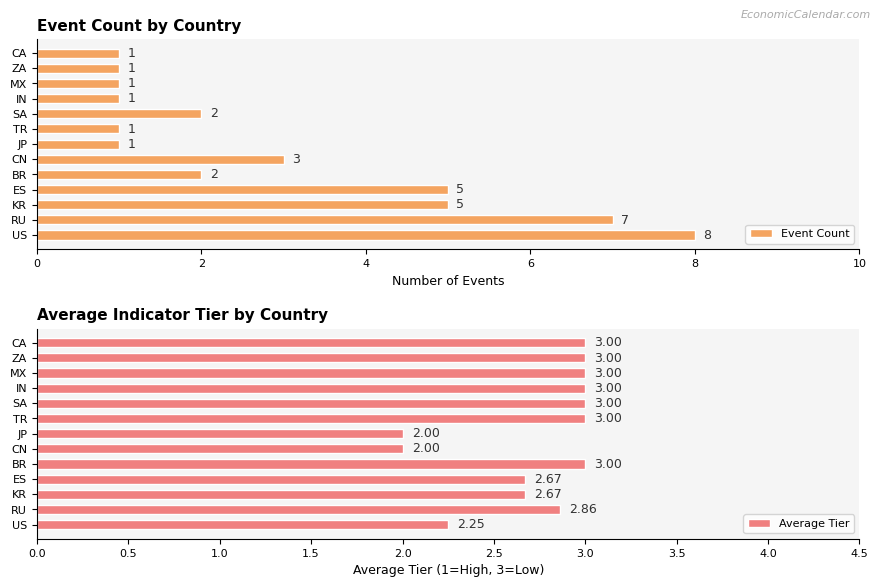

Count the number of data series in this chart.

2